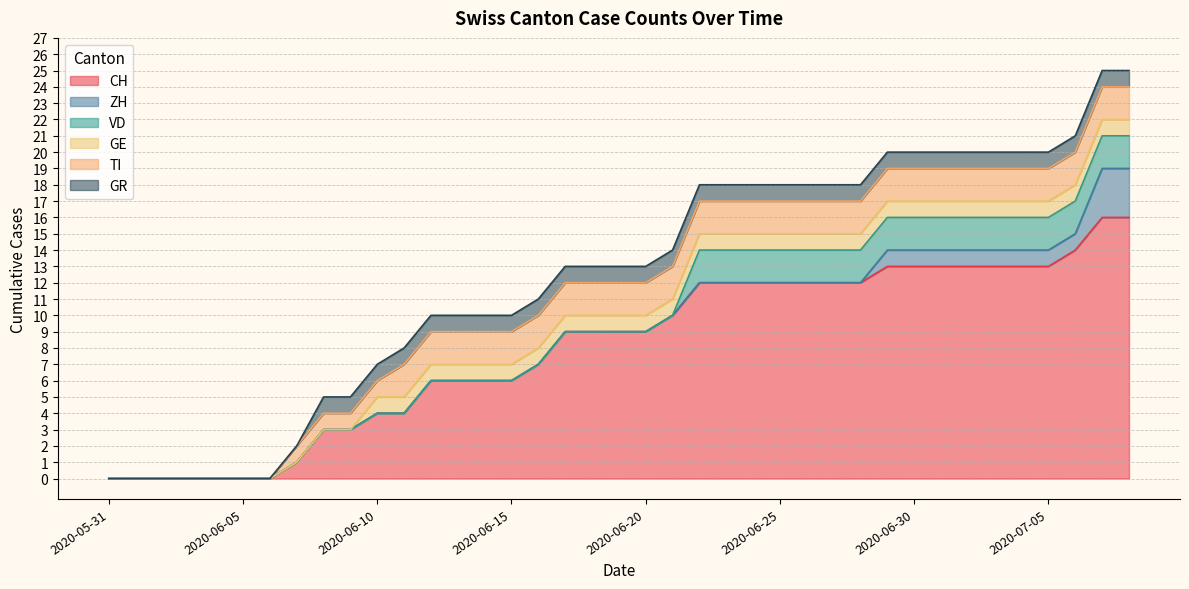

True or false: GR has more than 0 interior local peaks.

False